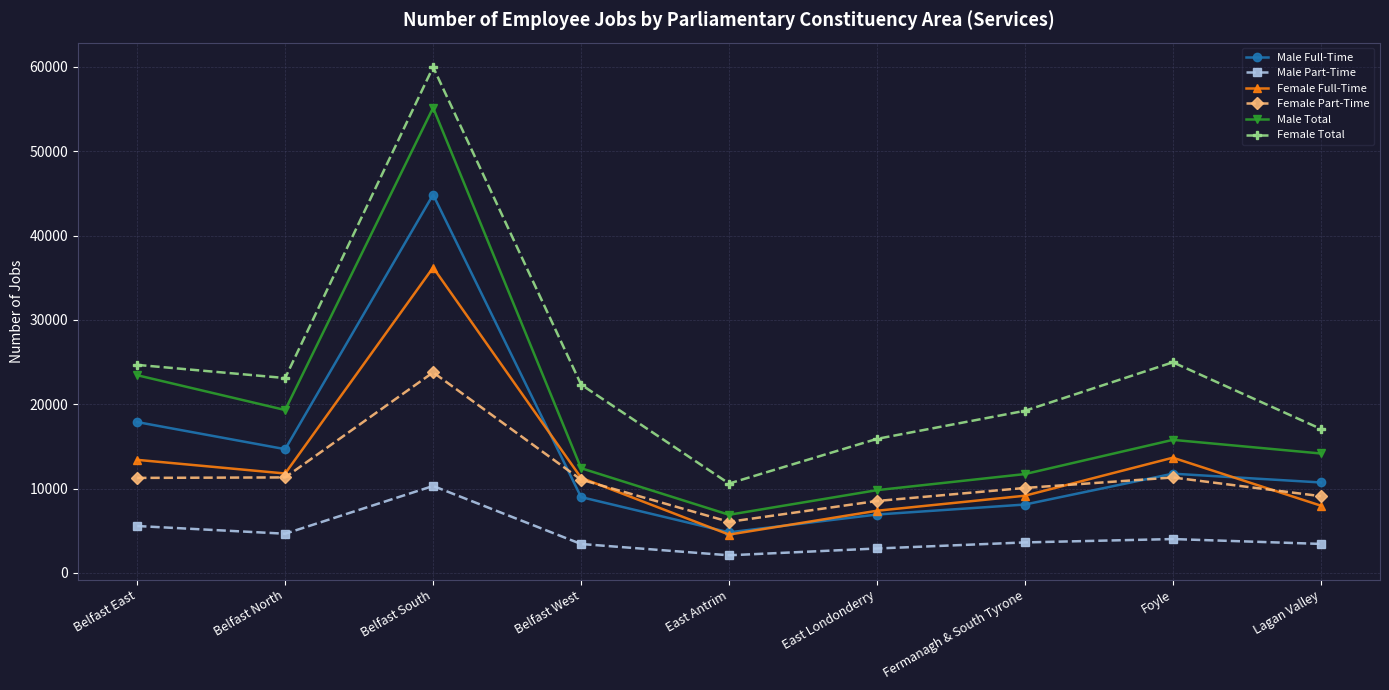

True or false: Male Total and Male Part-Time cross at least once.

False